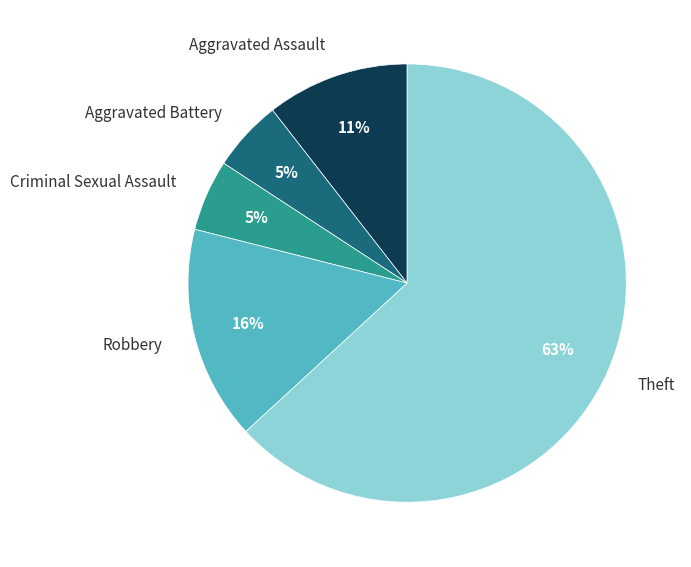

What is the largest slice in the pie chart?

Theft